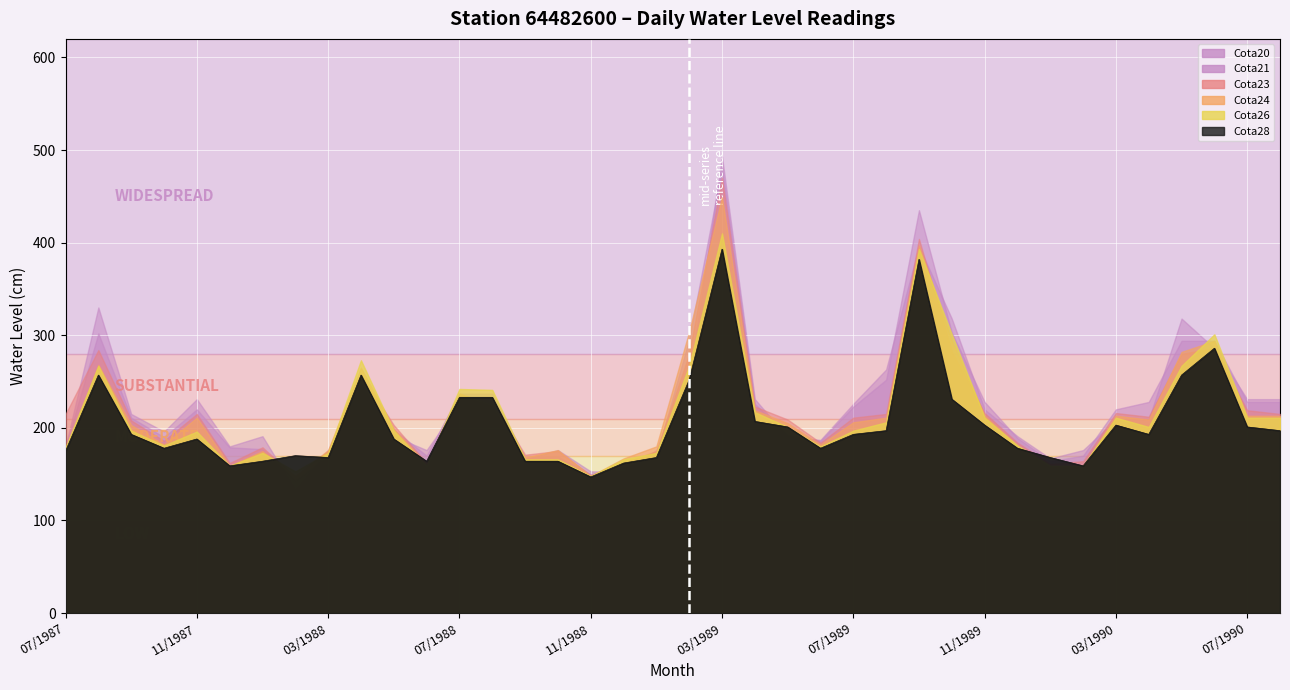

The Cota24 series shows 66 at 03/1988. True or false?

False